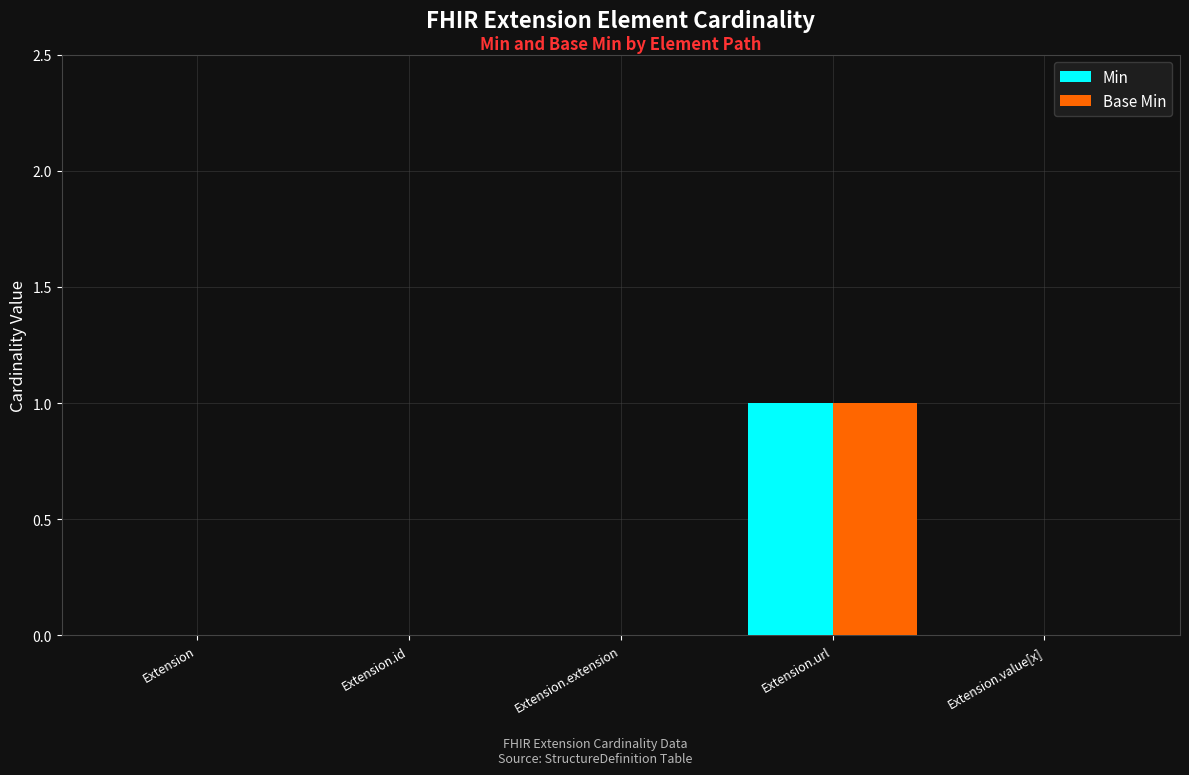

At which category does the chart reach its peak across all series?

Extension.url